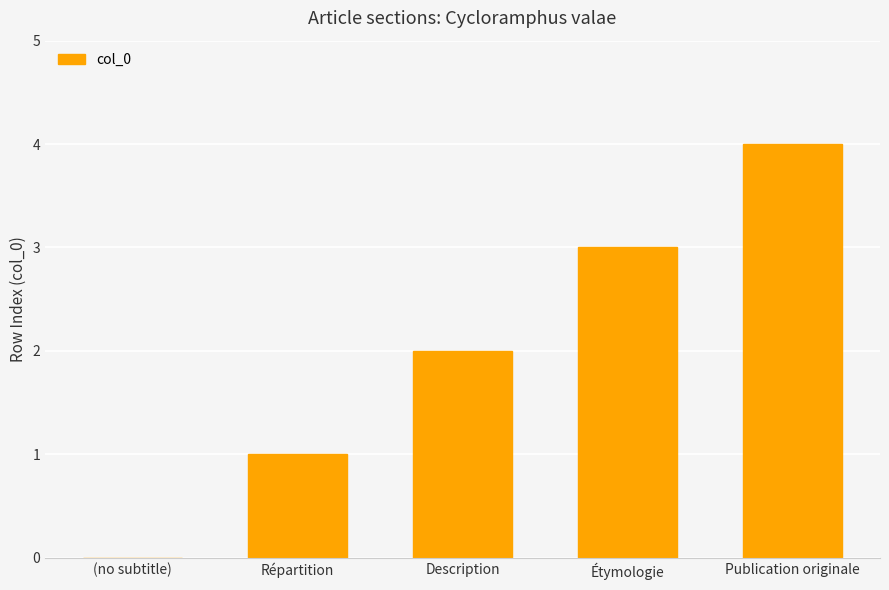

Approximately how many times larger is the value at Étymologie compared to Répartition?

3.0